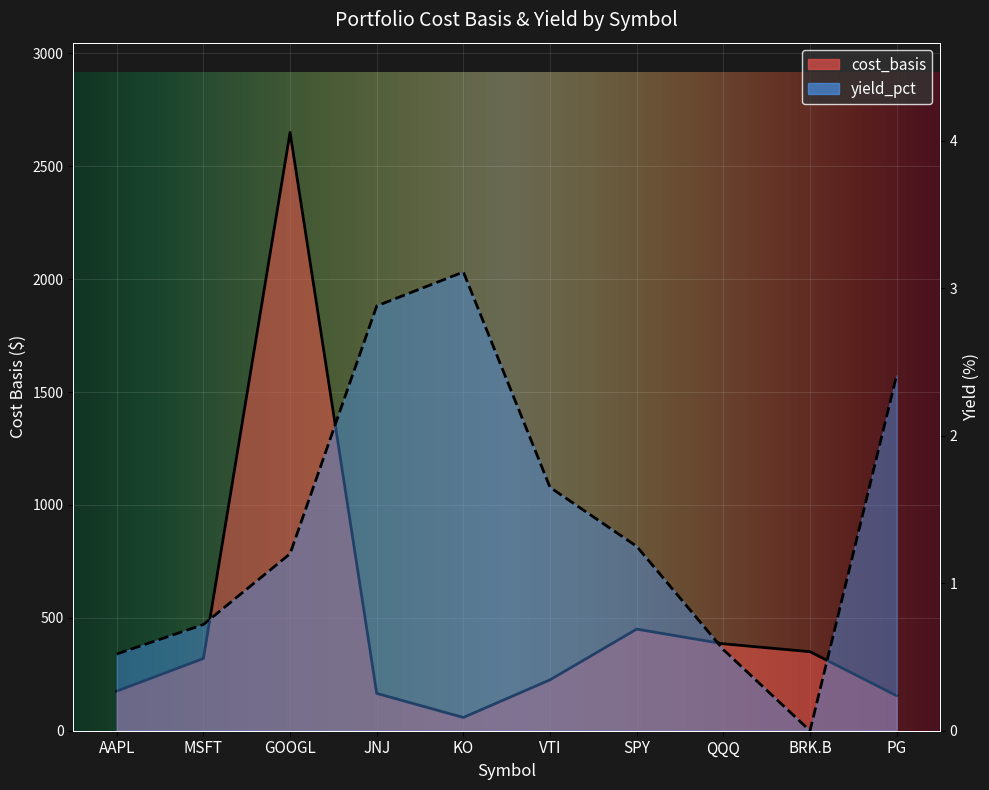

What is the maximum value shown in the chart?

2650.0